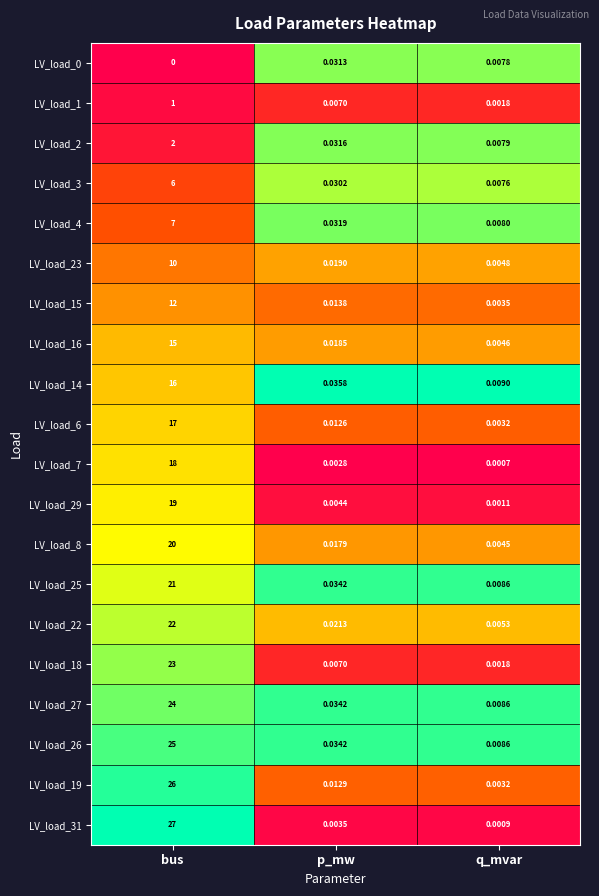

At which label does LV_load_3 reach its peak?

bus